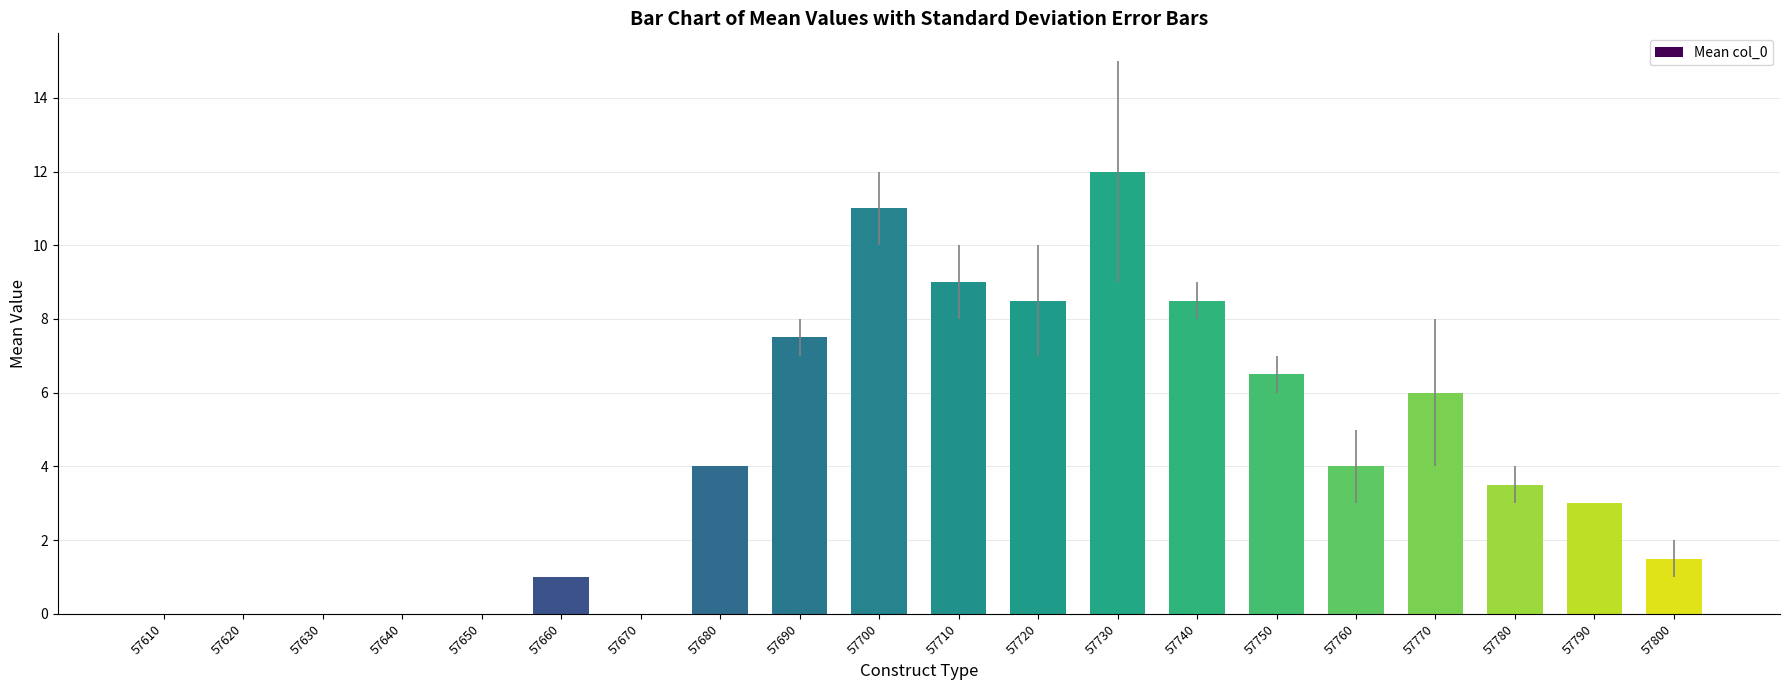

What is the greatest value displayed?

12.0